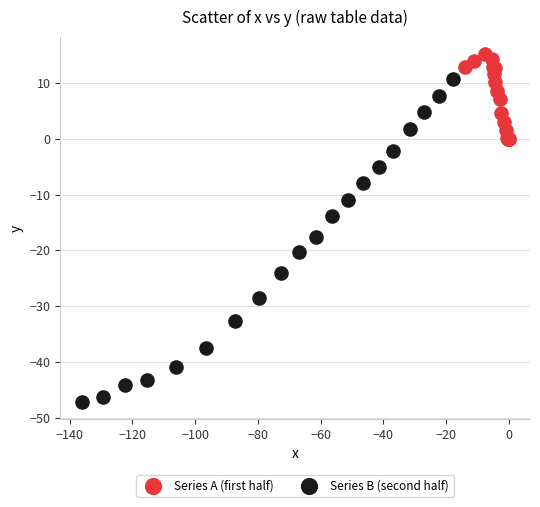

Which series contains the highest Y value?

Series A (first half)